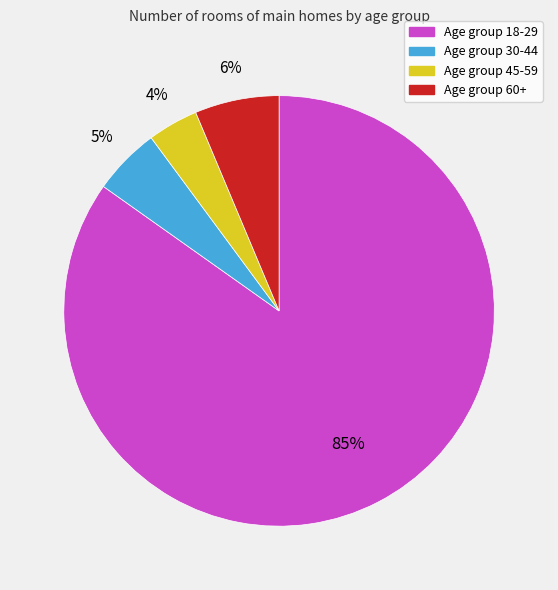

Does any single category account for the majority?

Yes